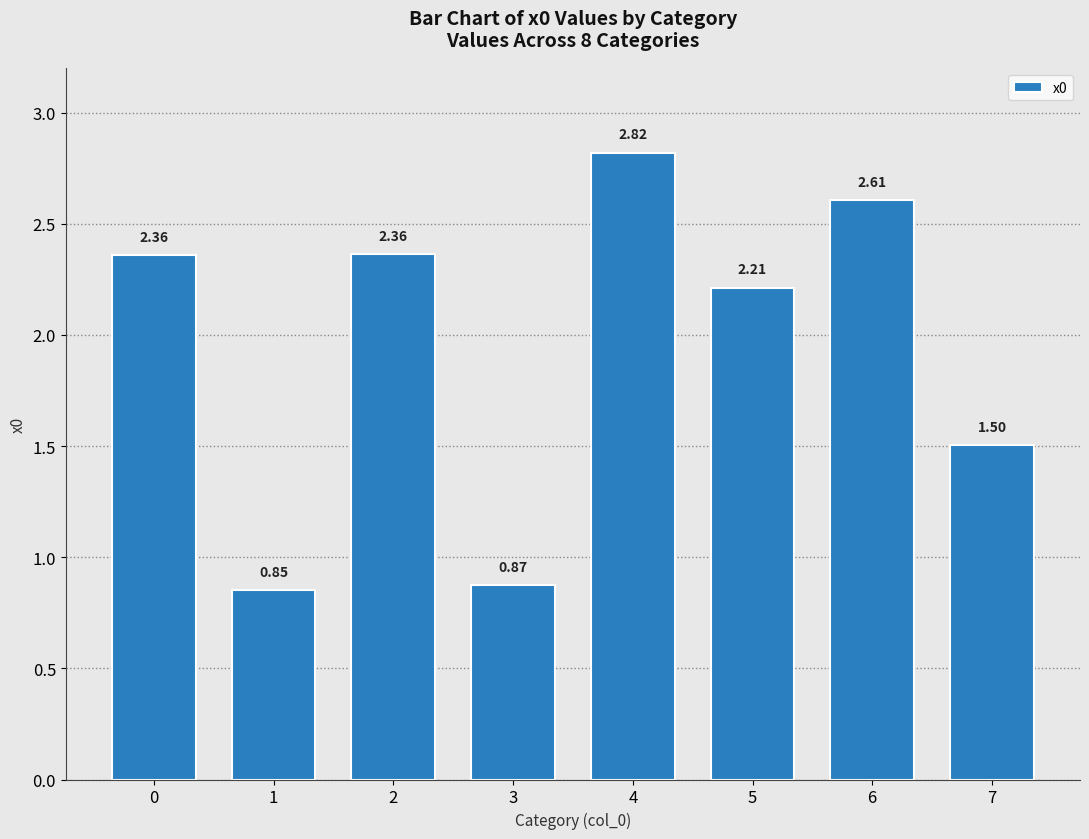

What is the average value?

1.9